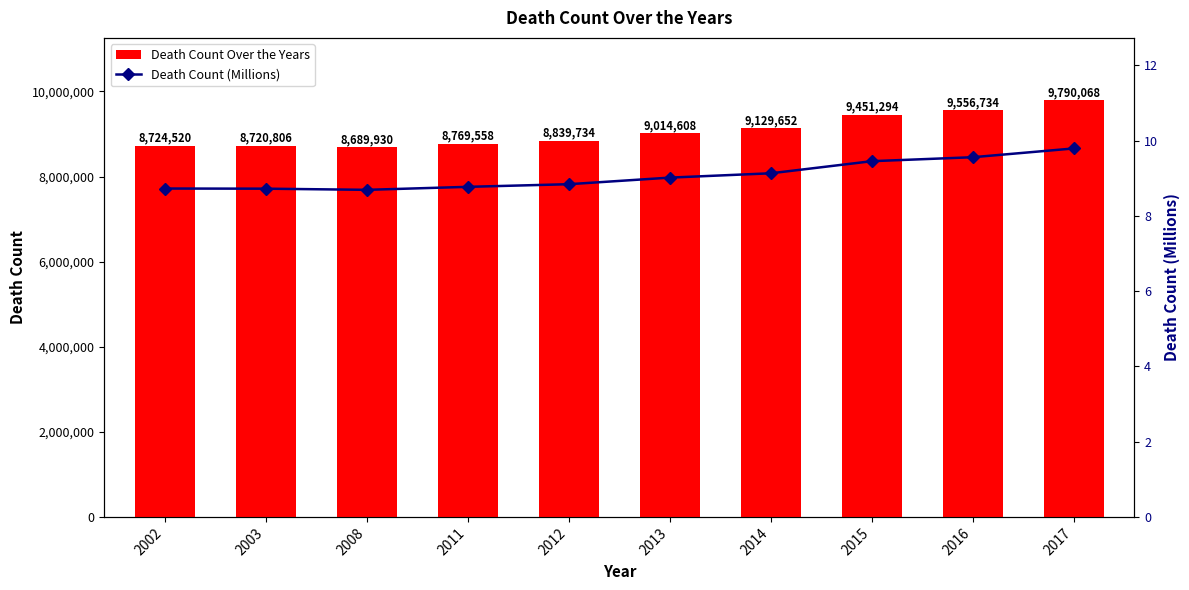

At how many categories does at least one series exceed 6559241?

10